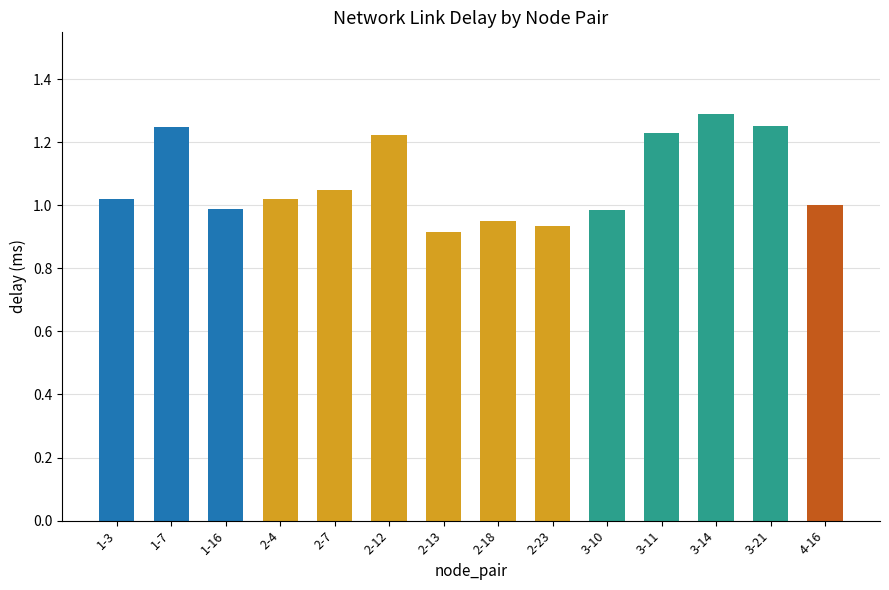

What is the label of the 10th bar from the right?

2-7